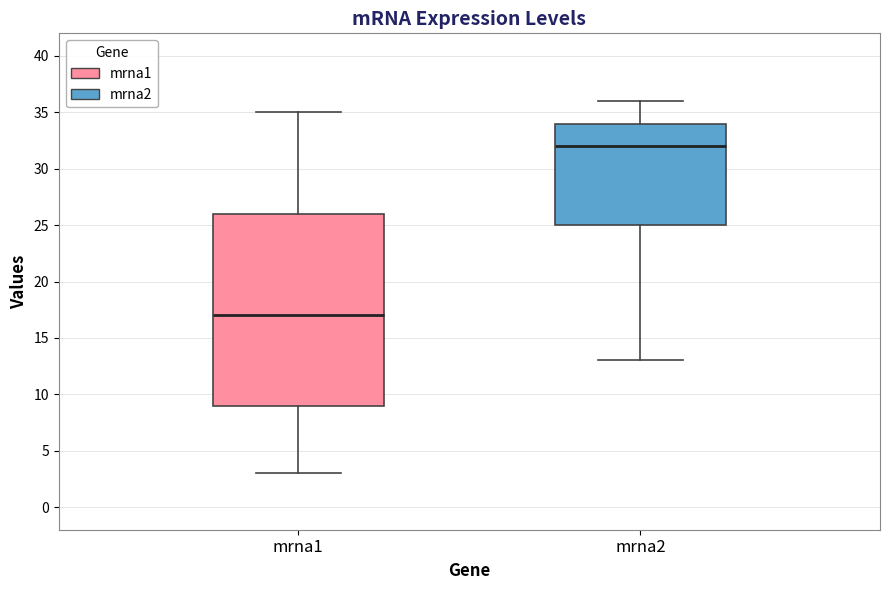

Where does the lower whisker of the box for mrna2 end on the y-axis? The values are not printed on the chart, so give them approximately, as read against the axis.

13